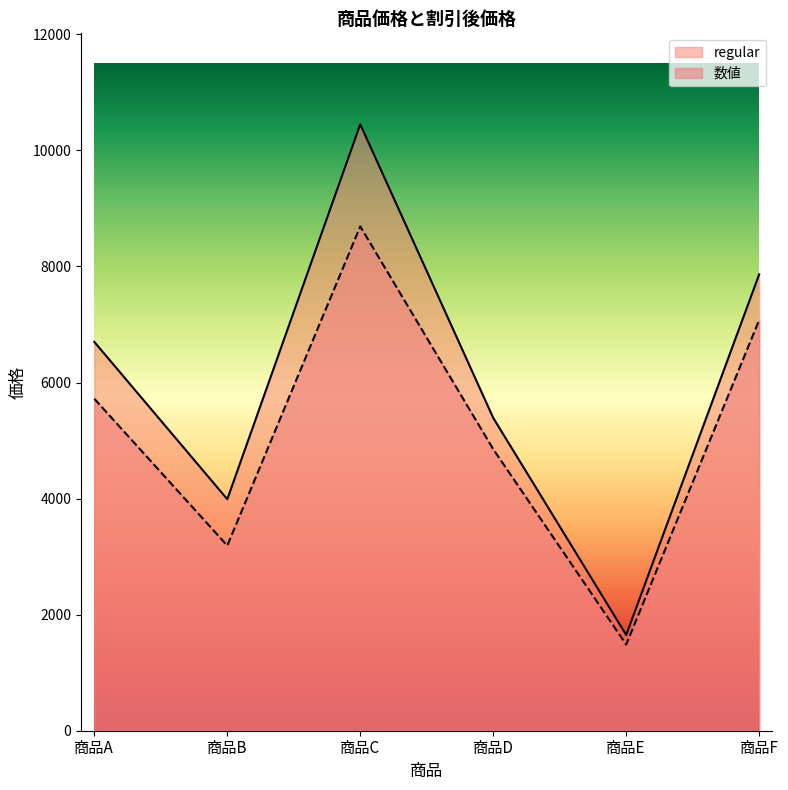

What value does the data have at 商品B?

3190